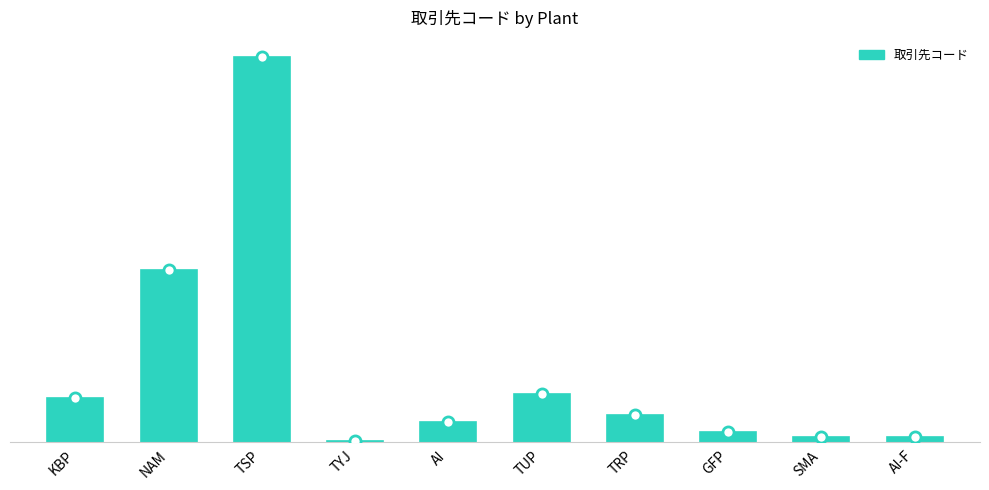

What position from the right is AI-F?

1